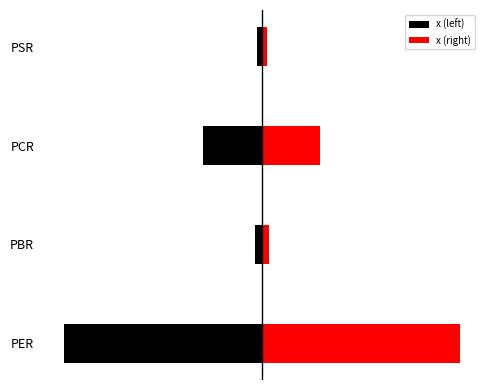

The x (right) series shows 17.3 at PER. True or false?

False